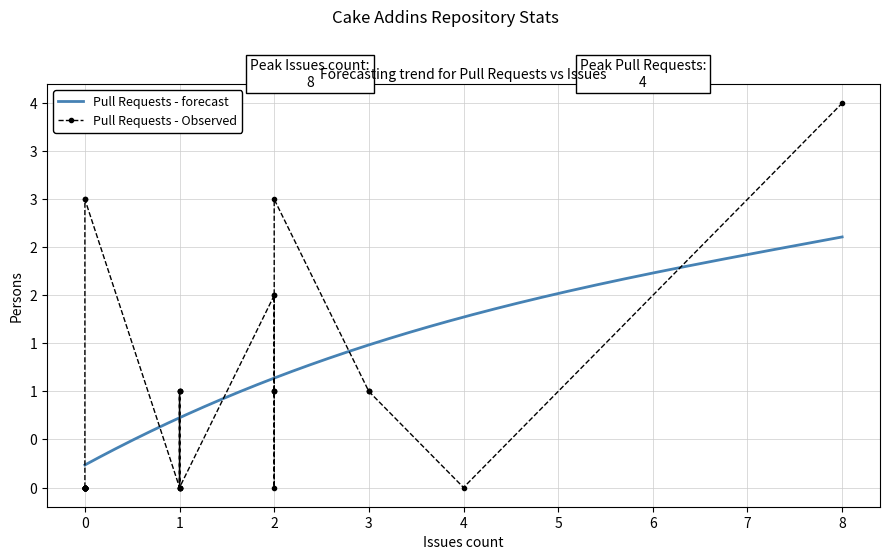

At which label is the value closest to 2?

2